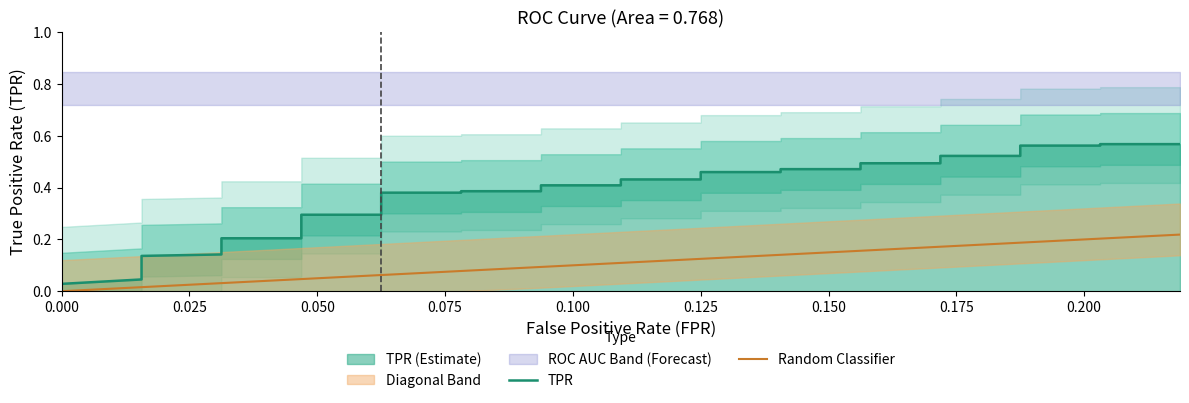

Reading left to right, list all the values displayed in this chart.

TPR: 0.0	0.0	0.0	0.0	0.1	0.1	0.1	0.1	0.1	0.1	0.1	0.2	0.2	0.2	0.3	0.3	0.3	0.3	0.3	0.3	0.4	0.4	0.4	0.4	0.4	0.4	0.4	0.4	0.5	0.5	0.5	0.5	0.5	0.5	0.5	0.5	0.6	0.6	0.6	0.6
Random Classifier: 0.0	0.0	0.0	0.0	0.0	0.0	0.0	0.0	0.0	0.0	0.0	0.0	0.0	0.0	0.0	0.0	0.0	0.1	0.1	0.1	0.1	0.1	0.1	0.1	0.1	0.1	0.1	0.1	0.1	0.1	0.1	0.2	0.2	0.2	0.2	0.2	0.2	0.2	0.2	0.2